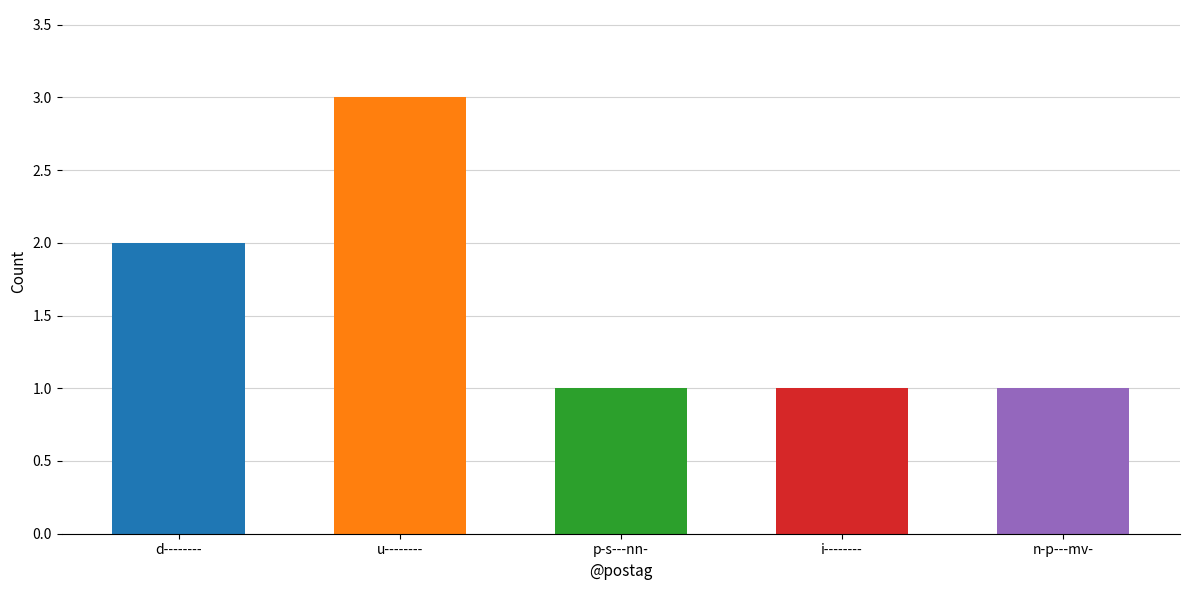

How many values are between 1 and 2?

4